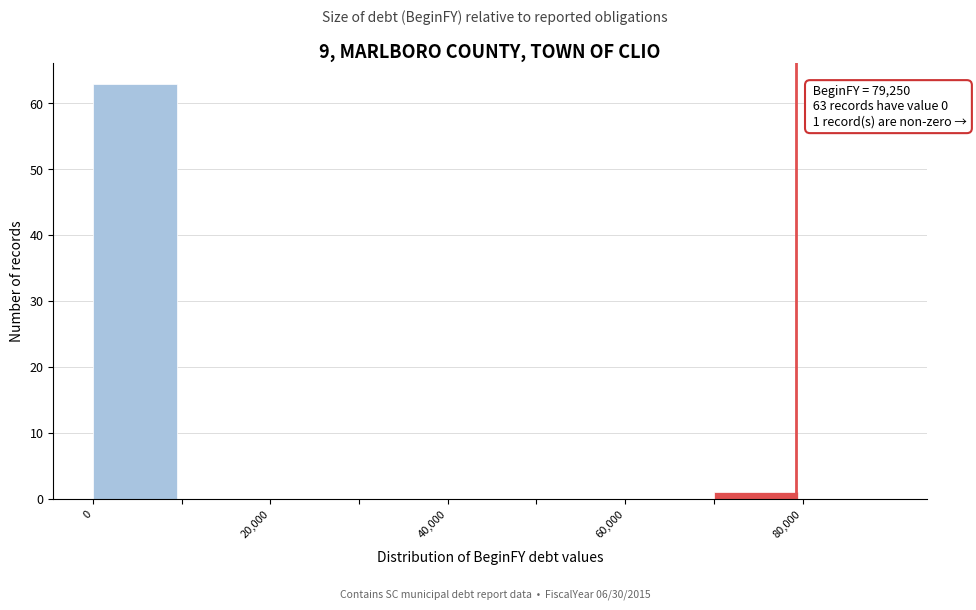

Which range on the x-axis has the tallest bar?

0 to 10000